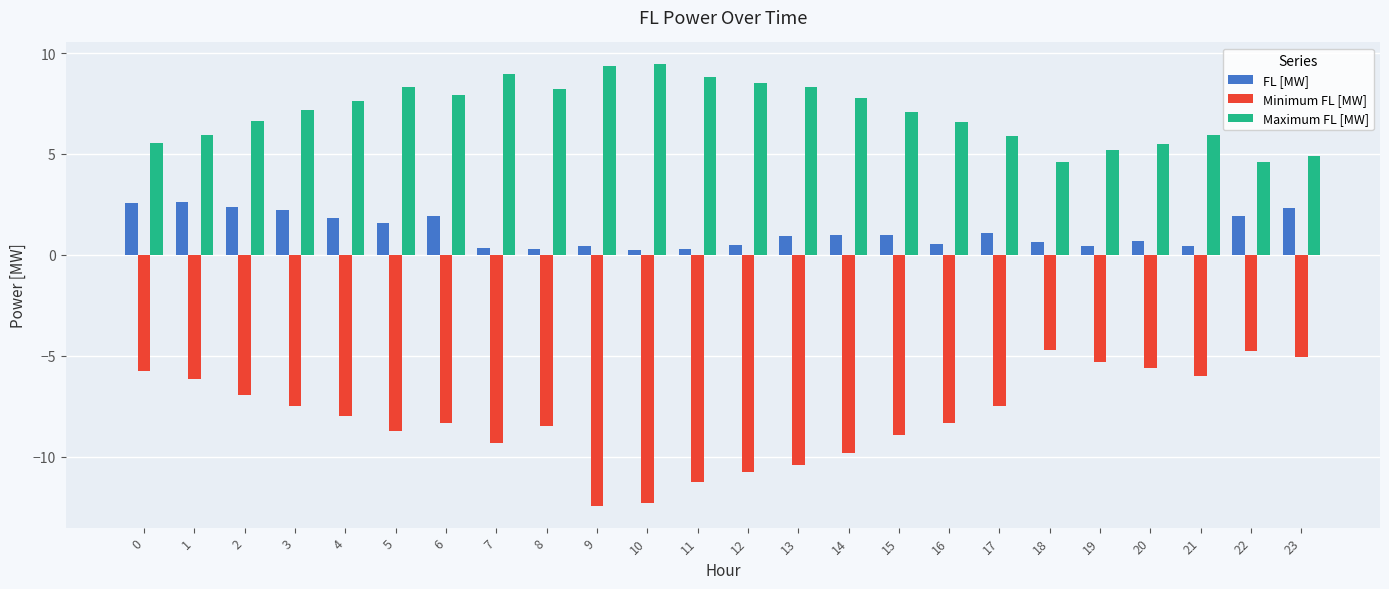

Rank the series by their average value, from highest to lowest.

Maximum FL [MW], FL [MW], Minimum FL [MW]